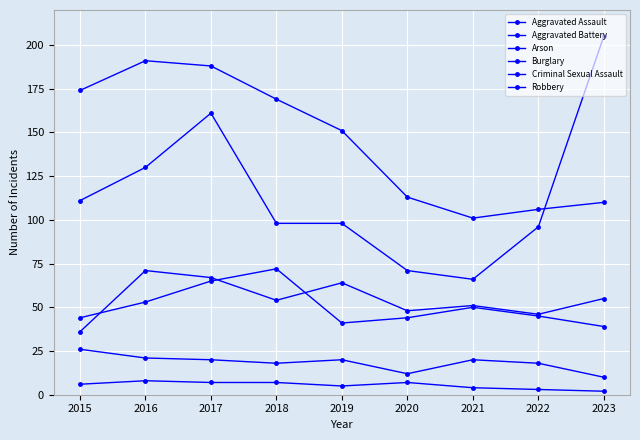

How many data points in Aggravated Battery are less than 45?

4